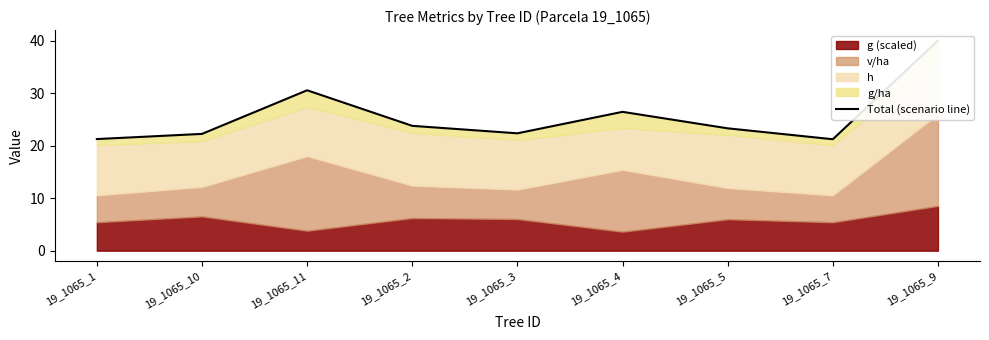

Where is the first local minimum?

19_1065_3